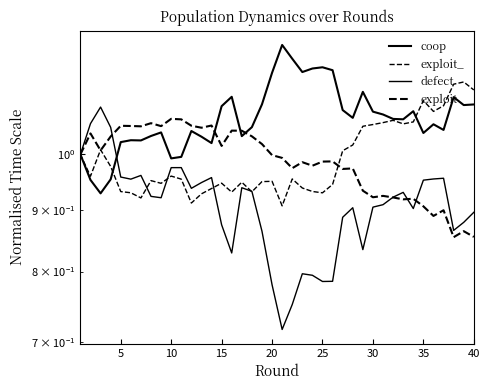

Which series has the largest total across all categories?

coop